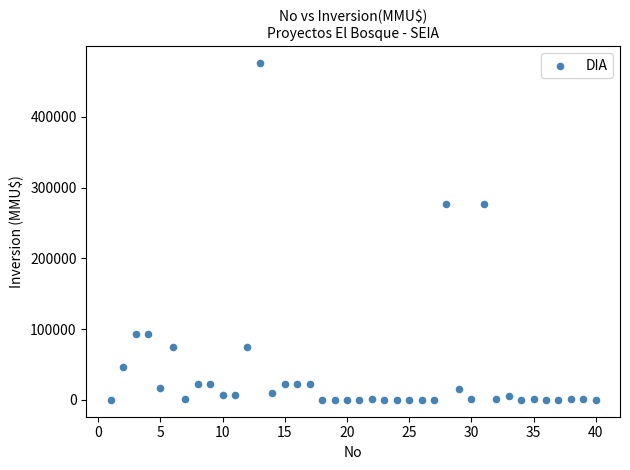

What is the range of Y values (max minus min)?

476000